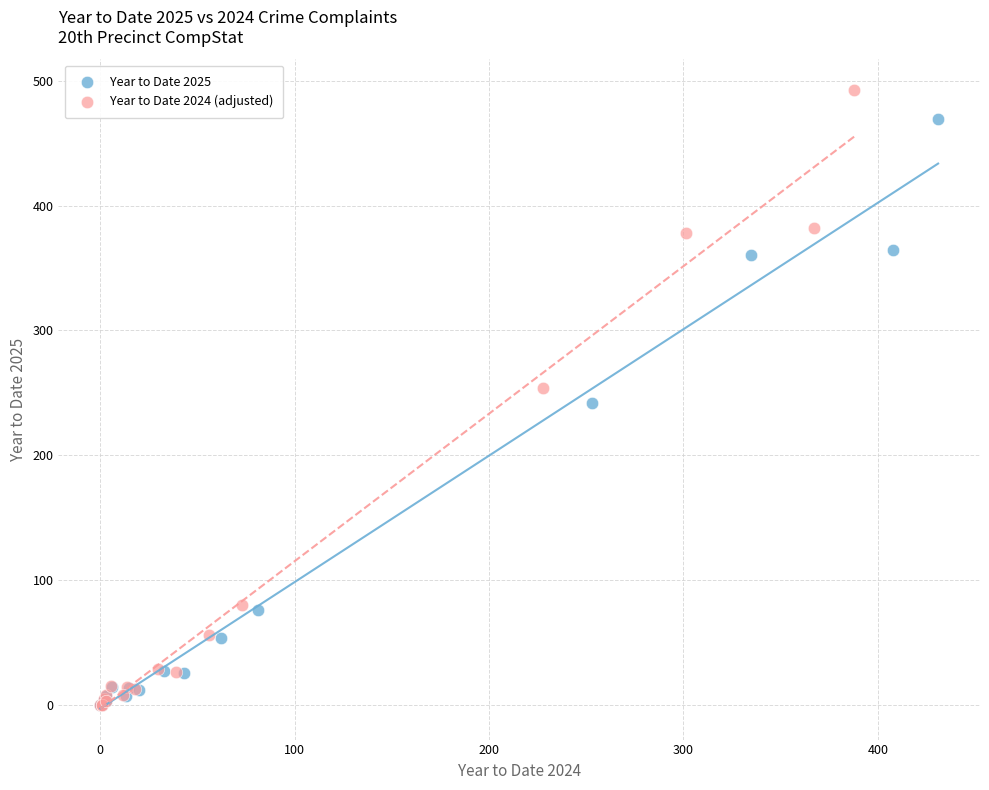

Which series contains the highest Y value?

Year to Date 2024 (adjusted)